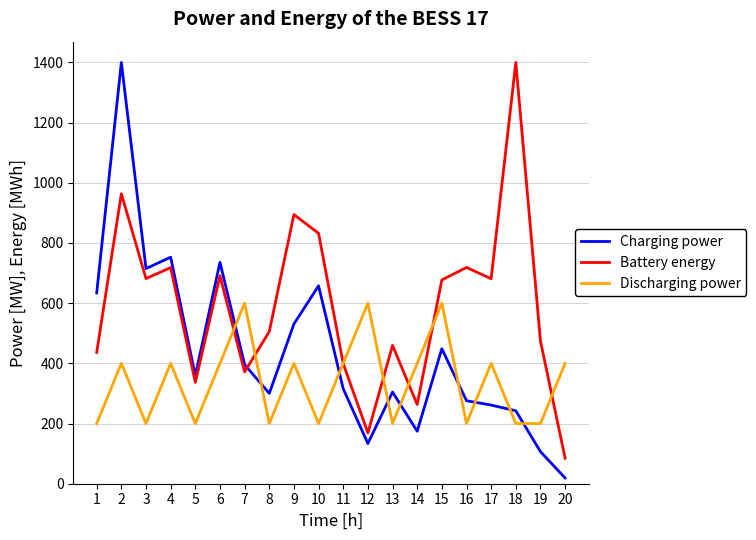

The Battery energy series shows 505.5 at 8. True or false?

True